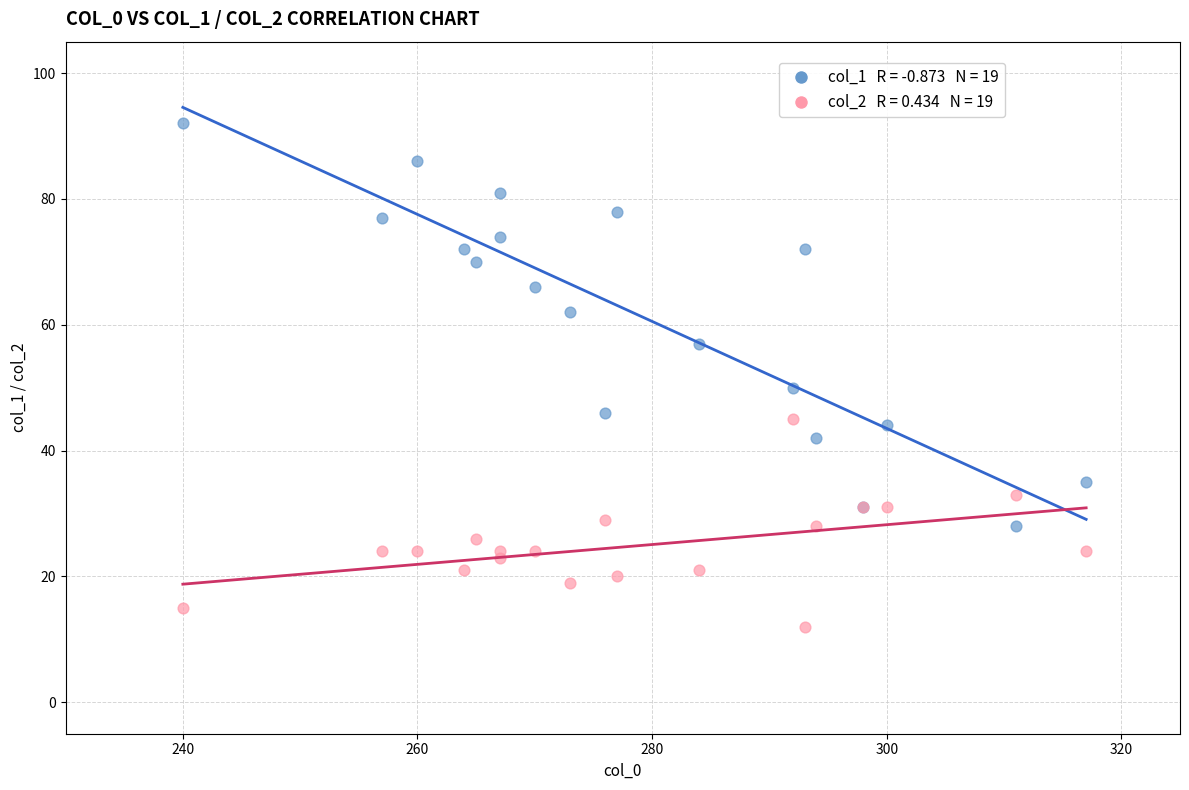

Across all series, what Y value is closest to 52?

50